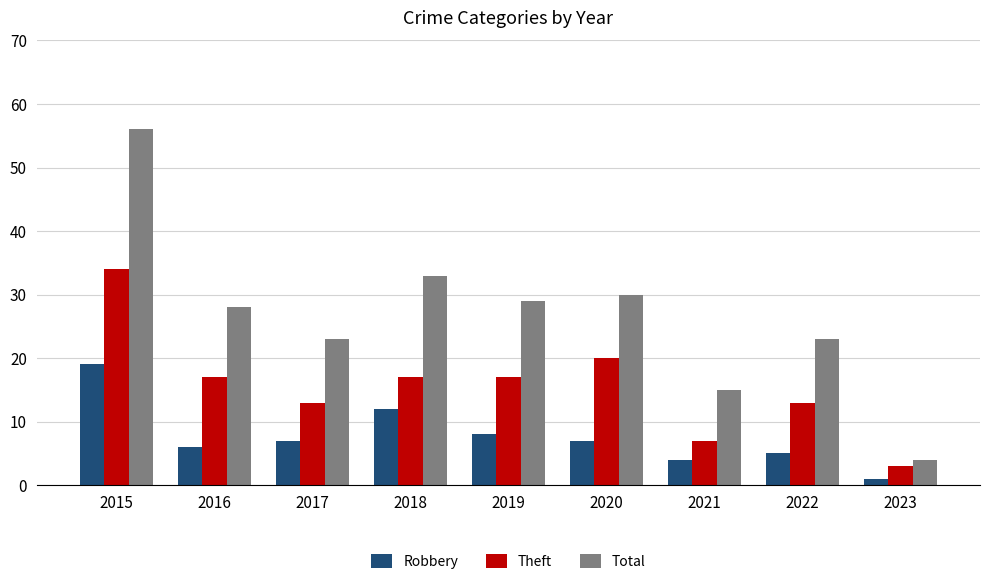

Which series has the widest spread of values?

Total